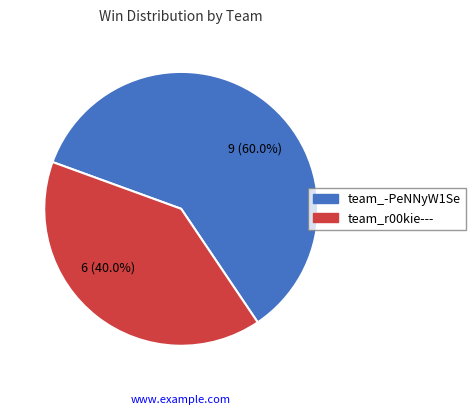

What percentage is the team_r00kie--- slice, to the nearest percent?

40%